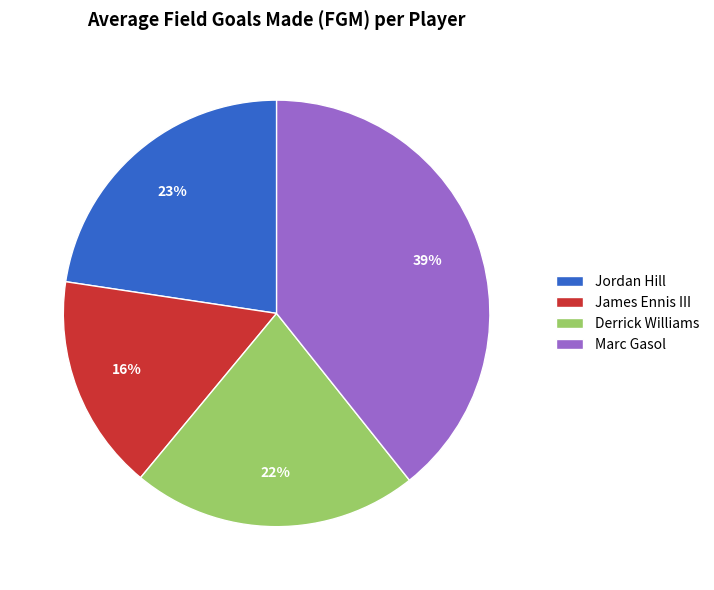

Which slice is the smallest?

James Ennis III